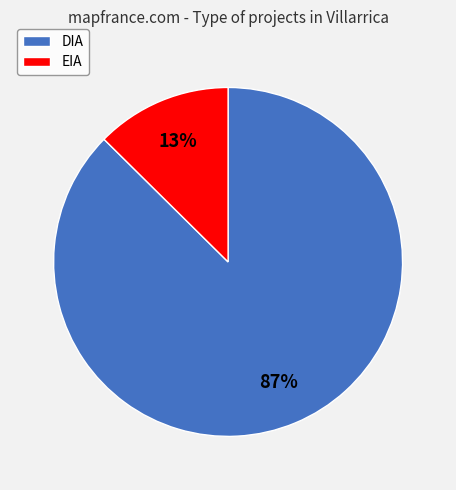

Count the number of slices in the pie.

2